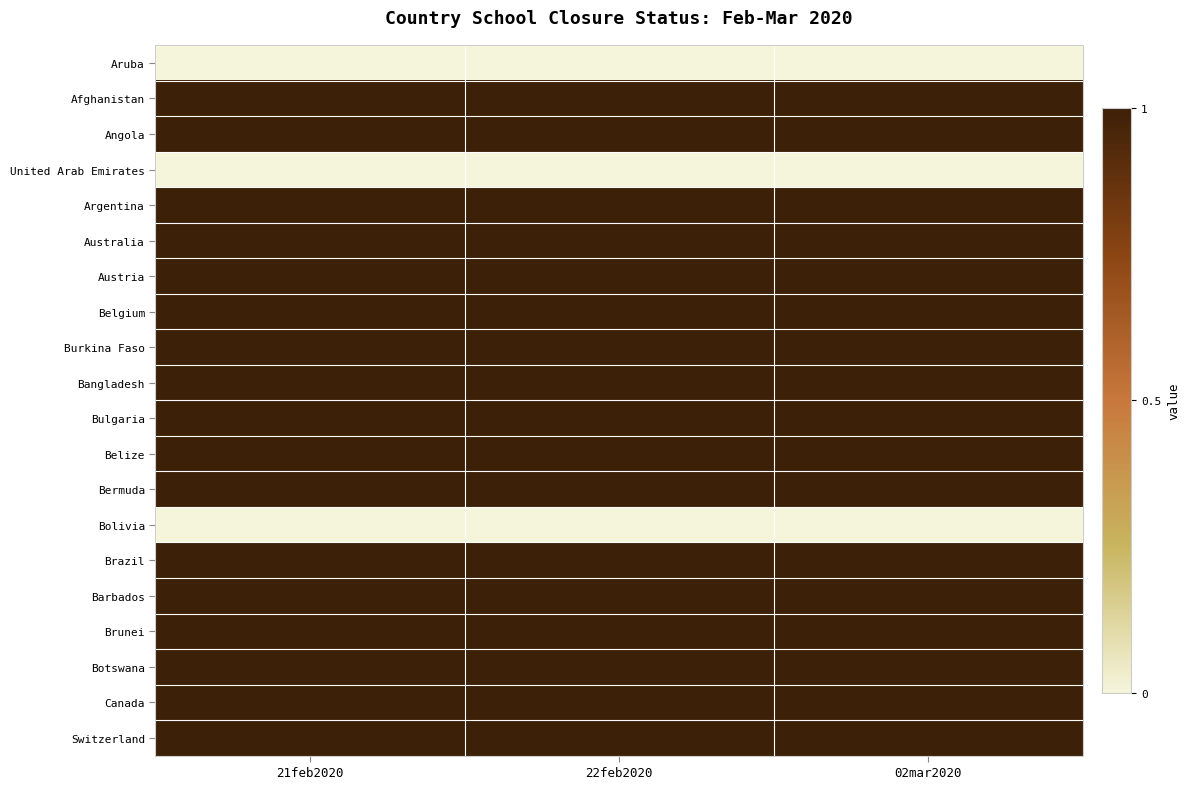

Reading left to right, what are all the values shown in this chart?

Aruba: 21feb2020=0	22feb2020=0	02mar2020=0
Afghanistan: 21feb2020=1	22feb2020=1	02mar2020=1
Angola: 21feb2020=1	22feb2020=1	02mar2020=1
United Arab Emirates: 21feb2020=0	22feb2020=0	02mar2020=0
Argentina: 21feb2020=1	22feb2020=1	02mar2020=1
Australia: 21feb2020=1	22feb2020=1	02mar2020=1
Austria: 21feb2020=1	22feb2020=1	02mar2020=1
Belgium: 21feb2020=1	22feb2020=1	02mar2020=1
Burkina Faso: 21feb2020=1	22feb2020=1	02mar2020=1
Bangladesh: 21feb2020=1	22feb2020=1	02mar2020=1
Bulgaria: 21feb2020=1	22feb2020=1	02mar2020=1
Belize: 21feb2020=1	22feb2020=1	02mar2020=1
Bermuda: 21feb2020=1	22feb2020=1	02mar2020=1
Bolivia: 21feb2020=0	22feb2020=0	02mar2020=0
Brazil: 21feb2020=1	22feb2020=1	02mar2020=1
Barbados: 21feb2020=1	22feb2020=1	02mar2020=1
Brunei: 21feb2020=1	22feb2020=1	02mar2020=1
Botswana: 21feb2020=1	22feb2020=1	02mar2020=1
Canada: 21feb2020=1	22feb2020=1	02mar2020=1
Switzerland: 21feb2020=1	22feb2020=1	02mar2020=1